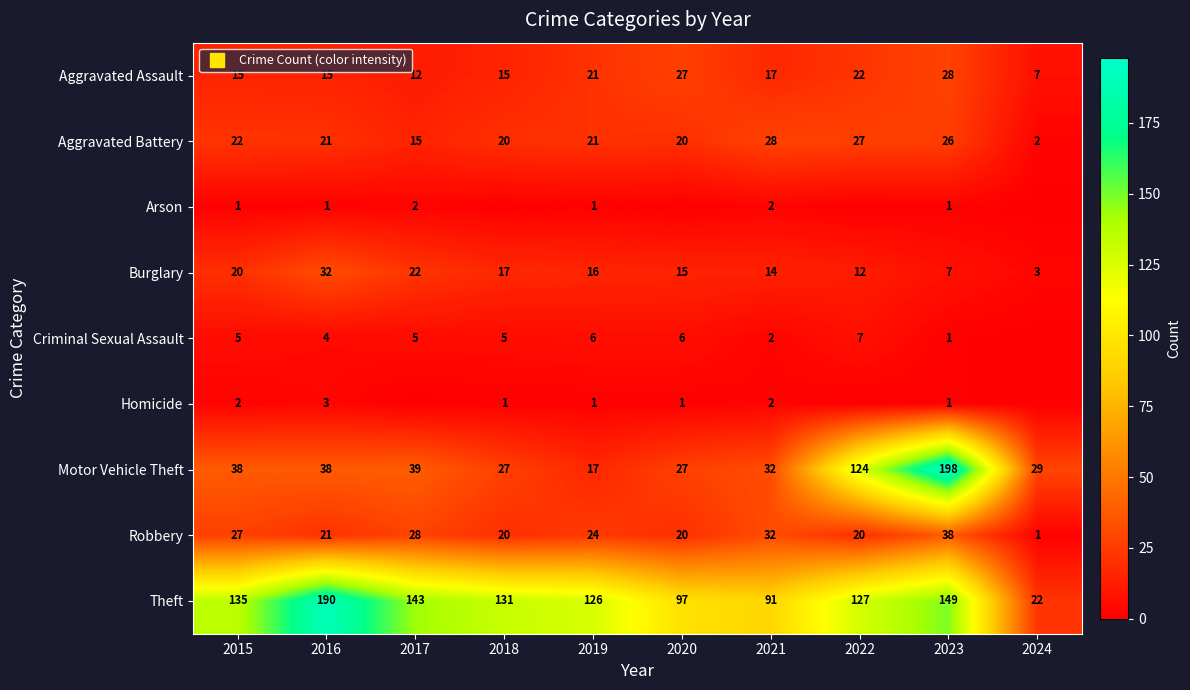

True or false: Homicide has a value of 1 at 2017.

False